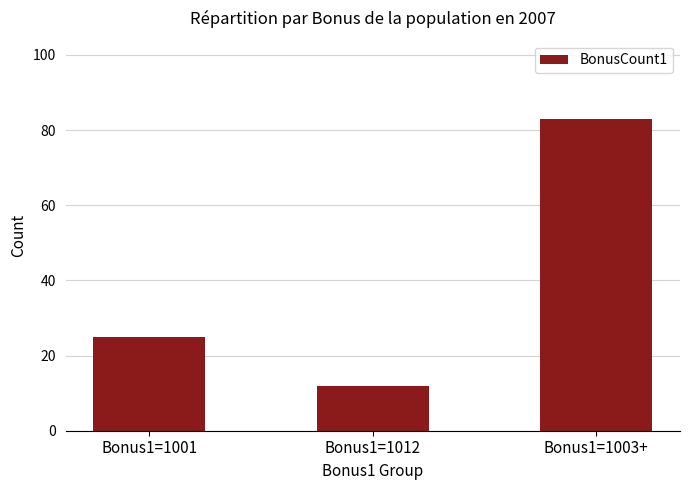

What is the ratio of the value at Bonus1=1001 to the value at Bonus1=1012?

2.1